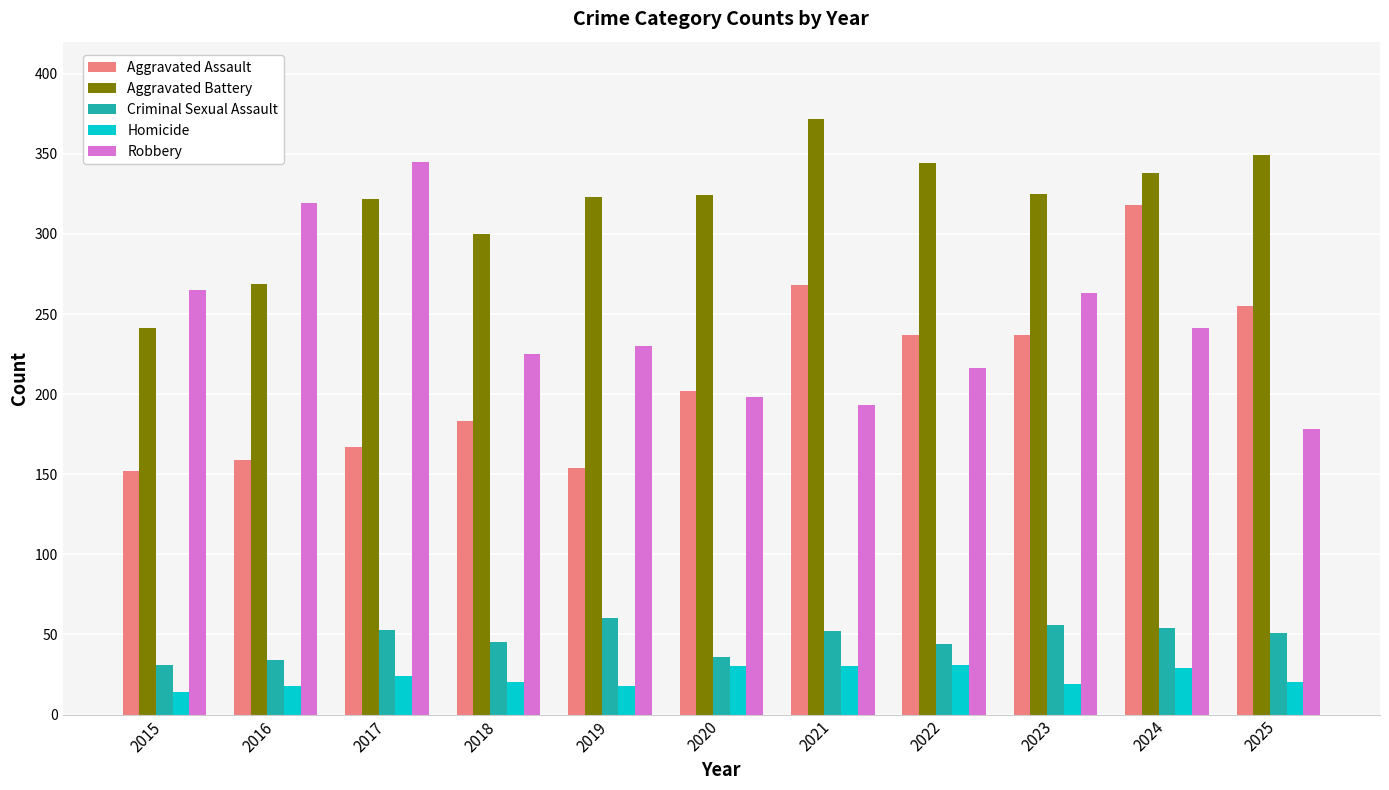

What is the value of the Criminal Sexual Assault bar at the 1st from the left?

31